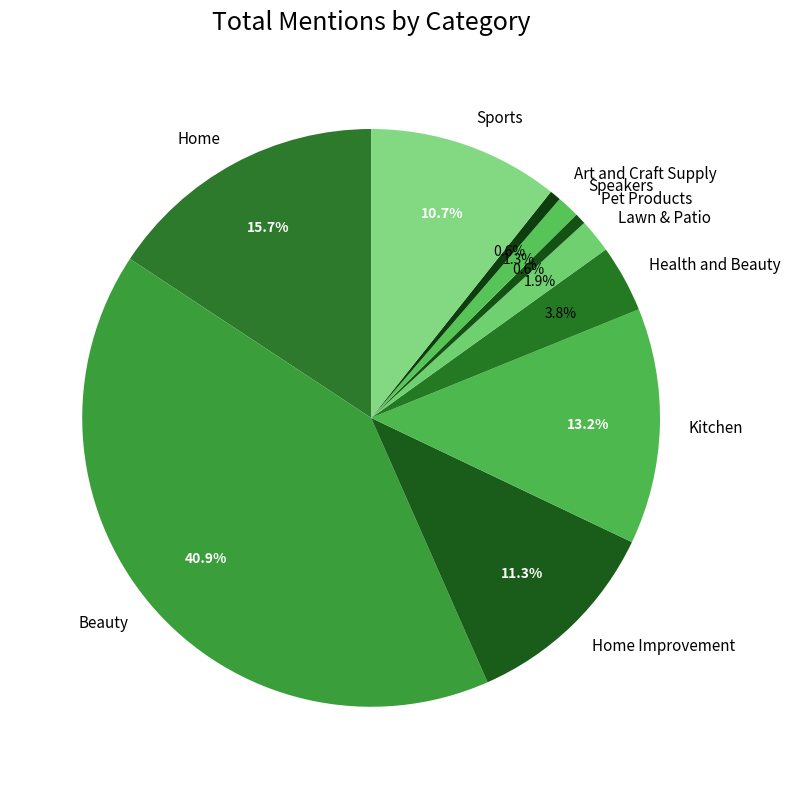

What percentage is the Home Improvement slice, to the nearest percent?

11%